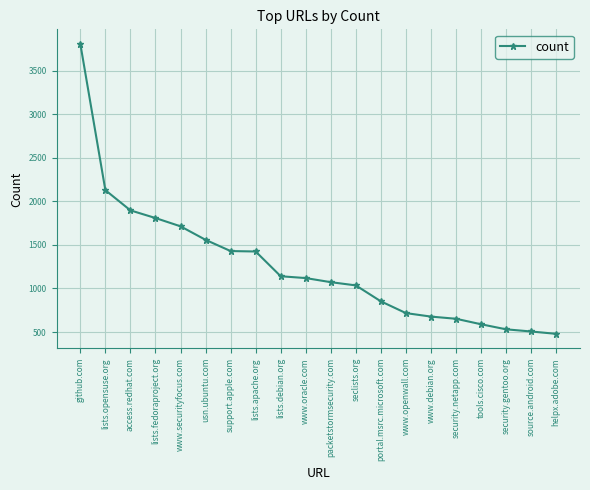

What is the value of the 4th point from the left?

1808